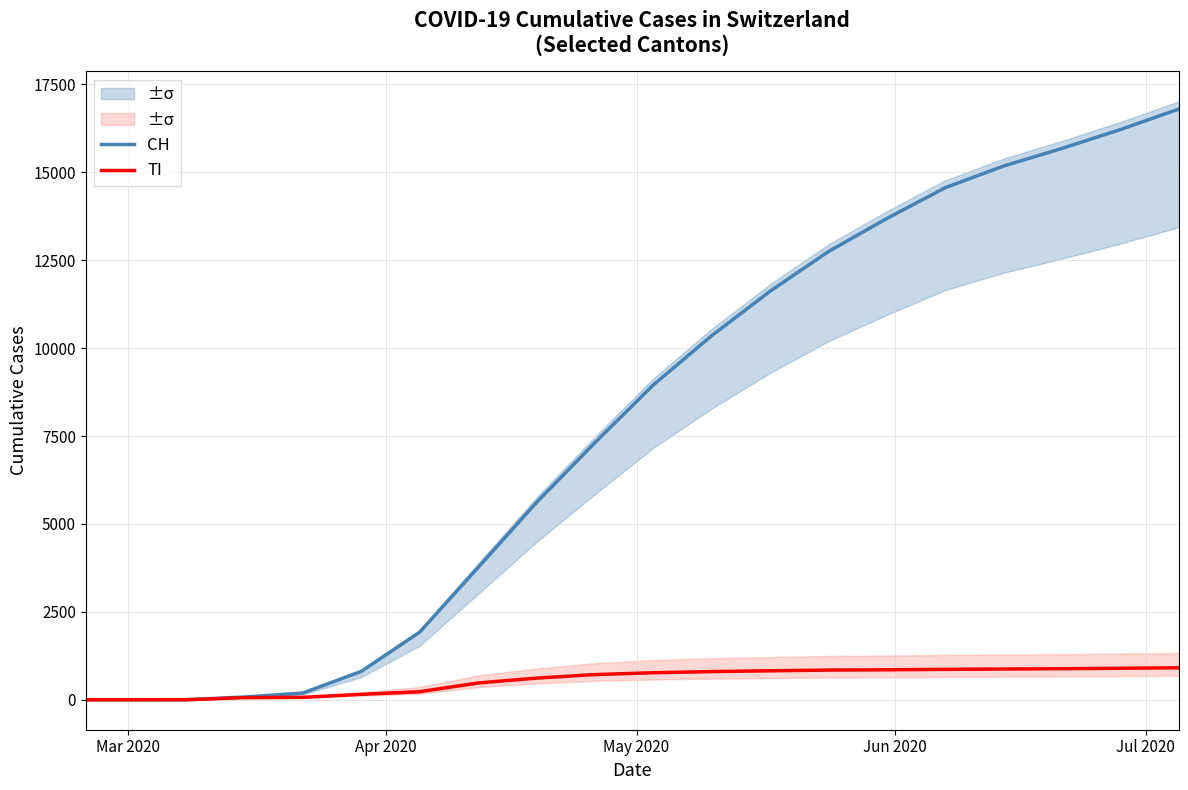

The value of TI at Jul 2020 is 116. True or false?

False